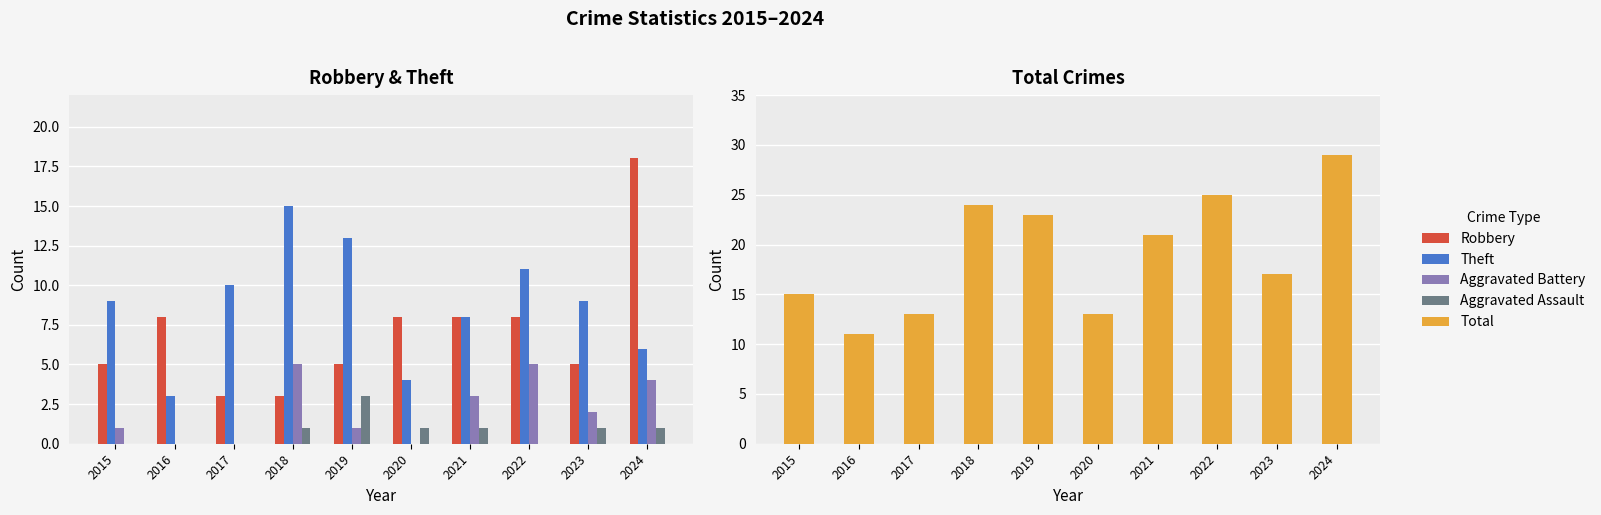

Are the bars horizontal?

No